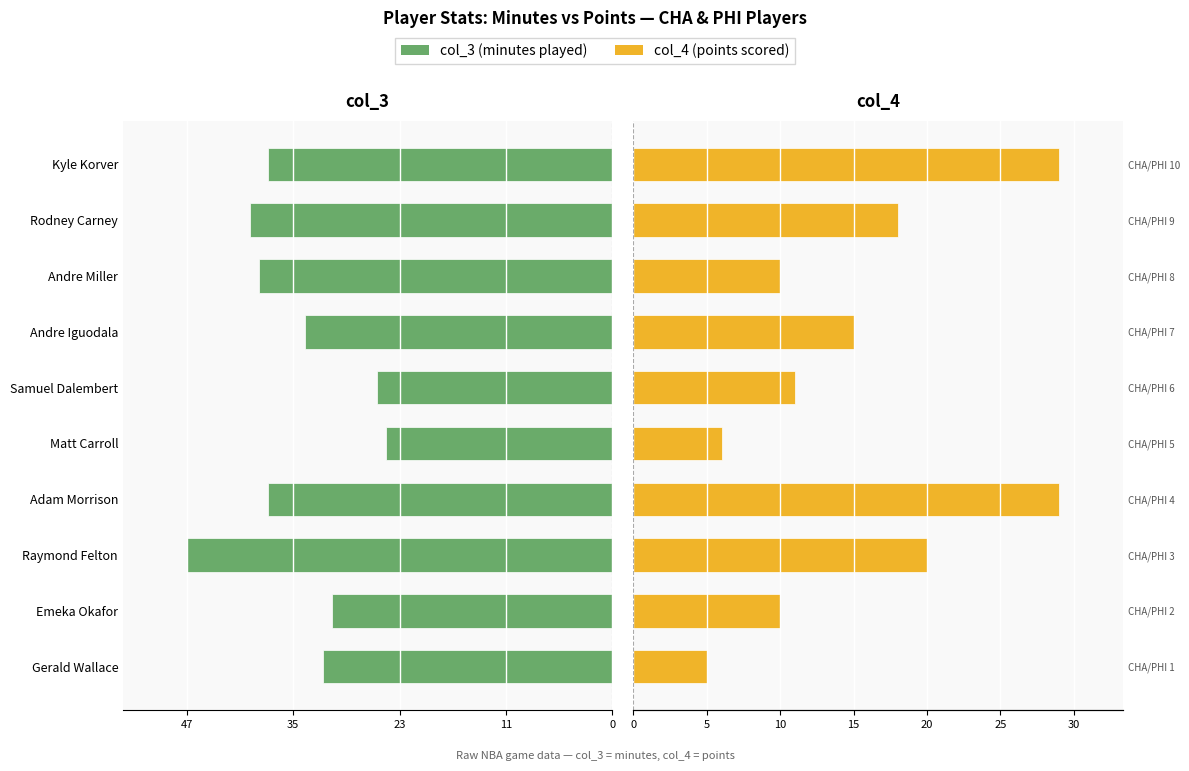

Which series changed the most between Gerald Wallace and Andre Miller?

col_3 (minutes)